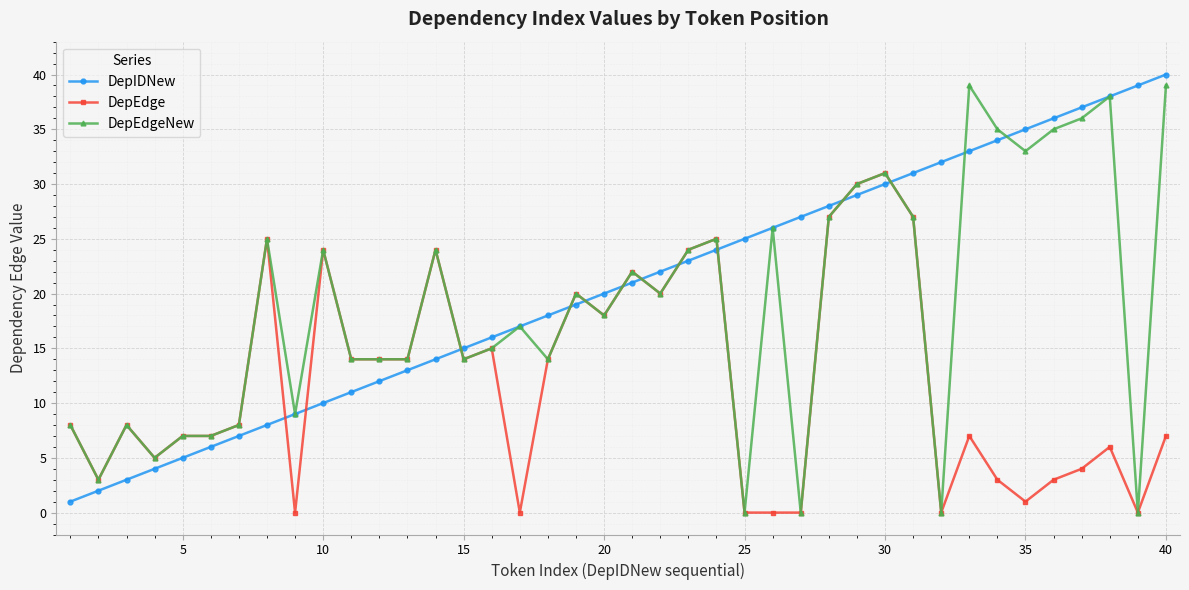

True or false: DepEdgeNew has more than 0 interior local peaks.

True